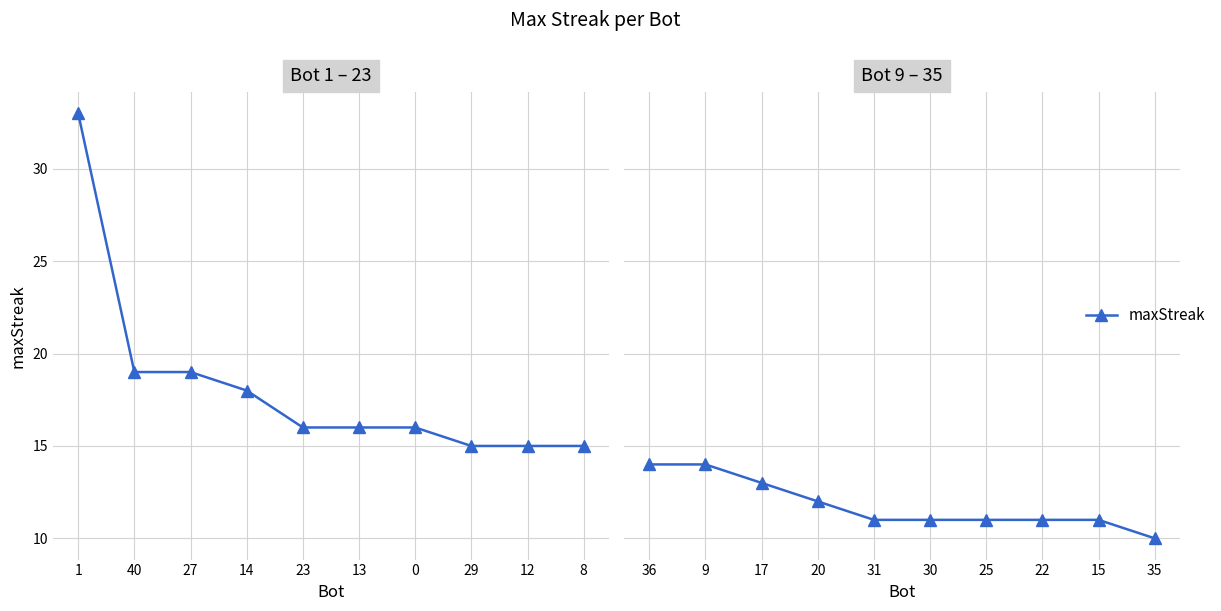

Between 31 and 9, which is larger?

9